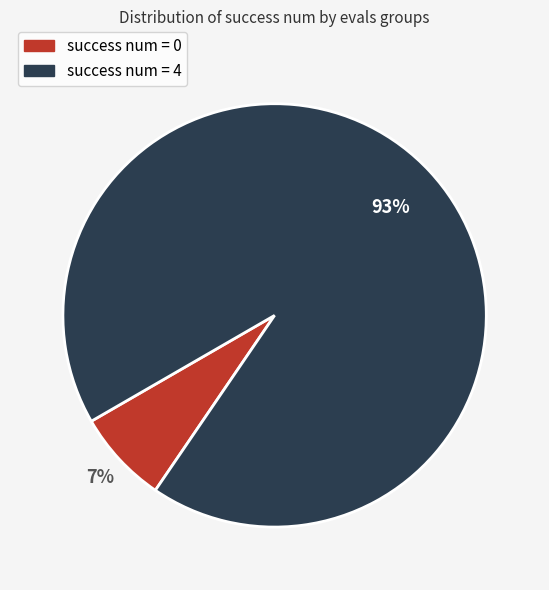

To the nearest percent, what is the difference between the largest and smallest slice percentages?

86%